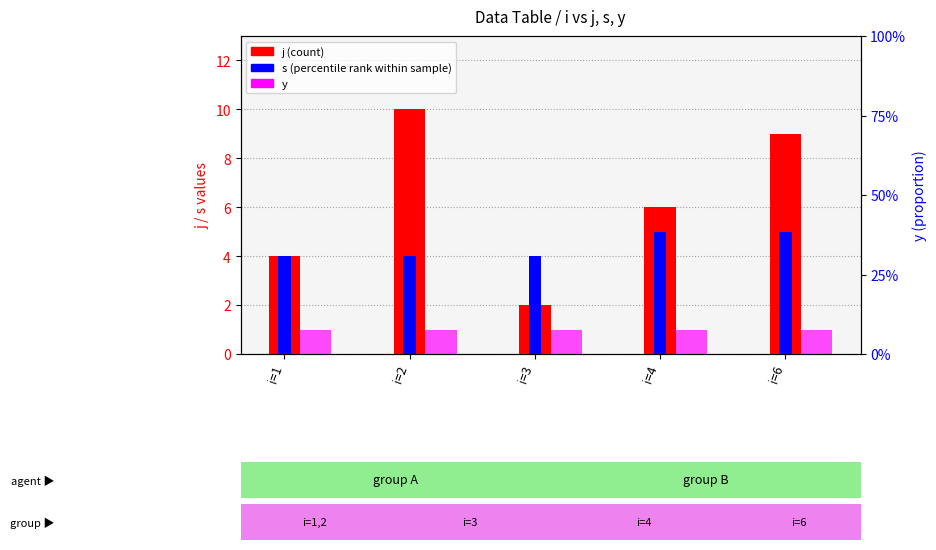

How many j (count) values are between 4 and 9?

3